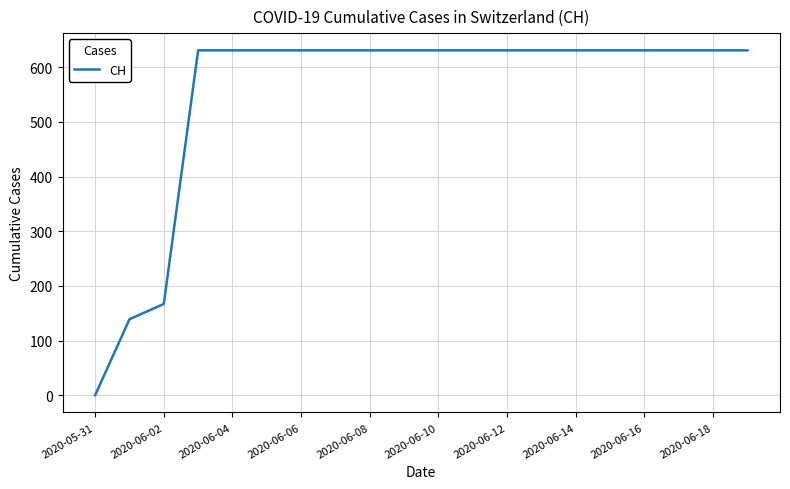

What is the maximum value shown in the chart?

631